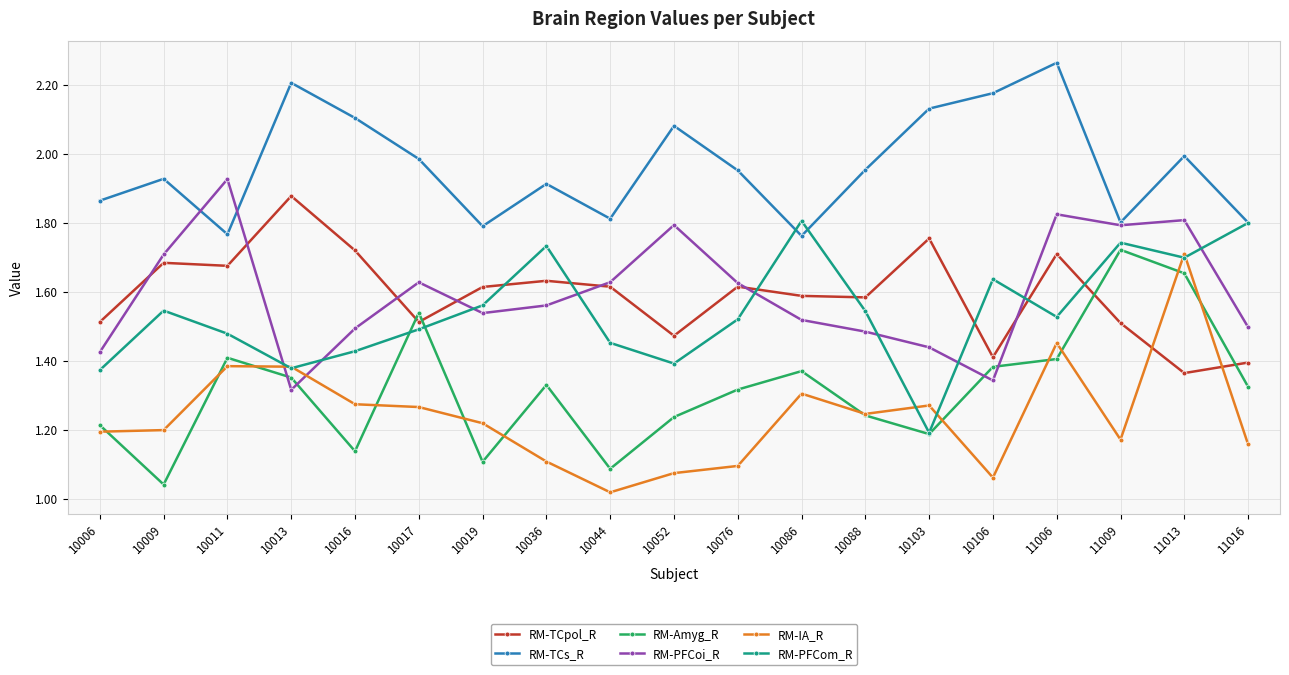

Which series has the largest total across all categories?

RM-TCs_R